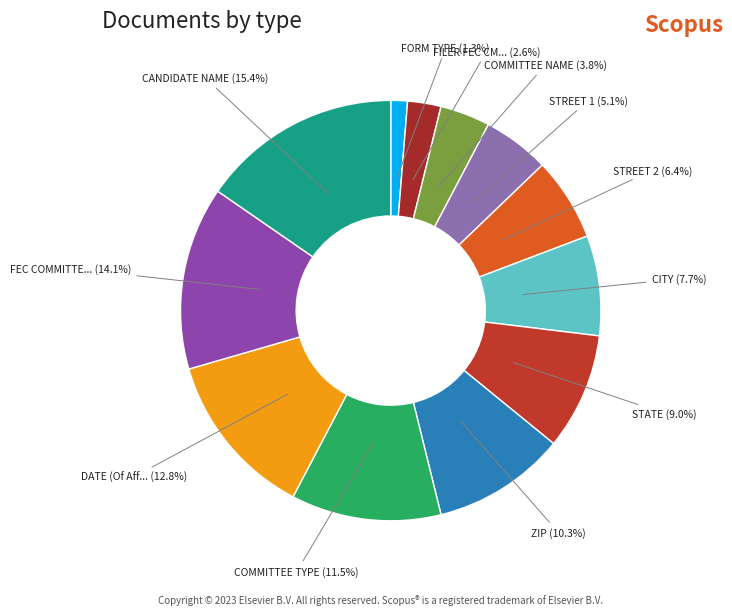

To the nearest percent, what is the difference between the largest and smallest slice percentages?

14%